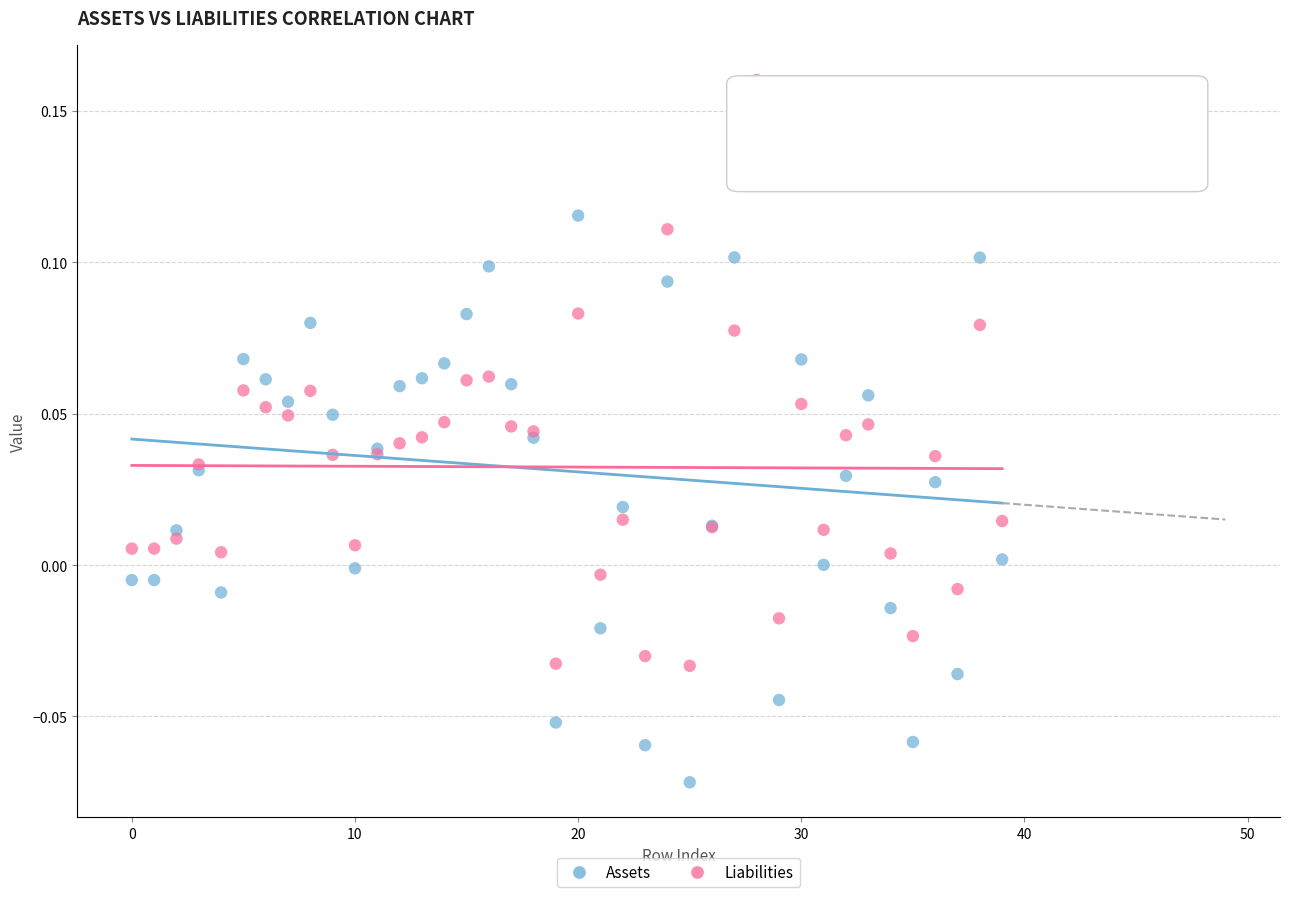

Which series has the largest Y range (max minus min)?

Assets